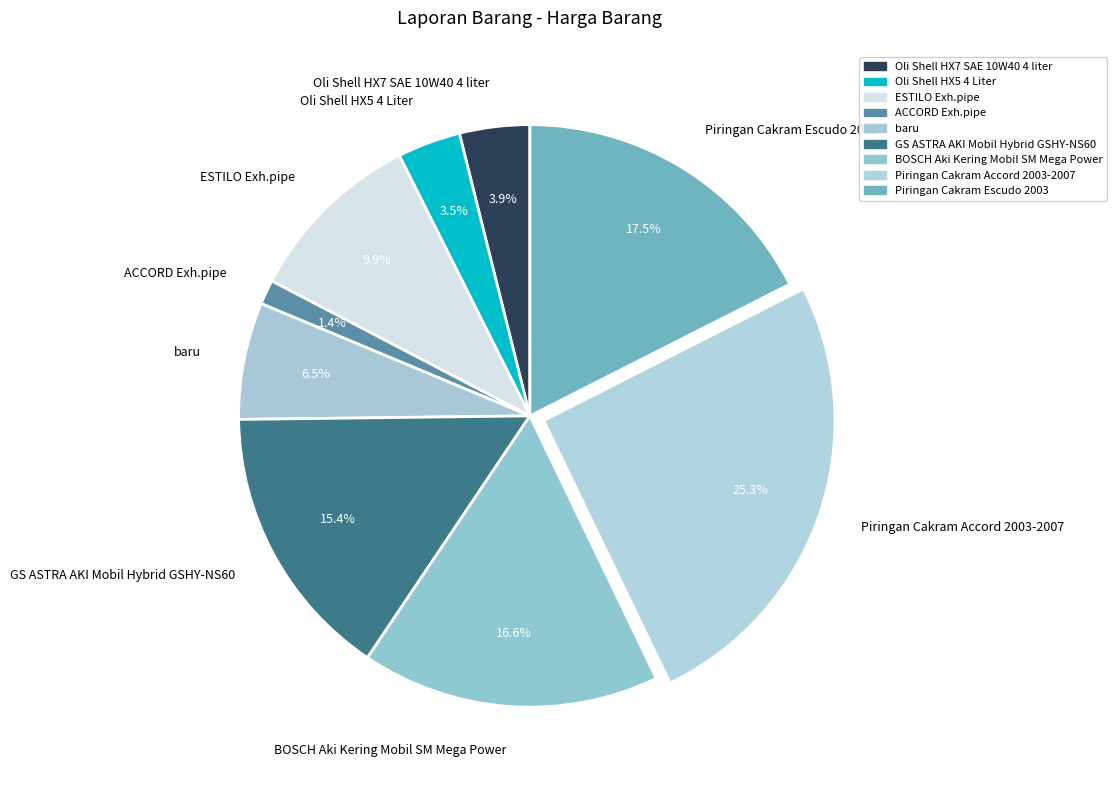

Is Oli Shell HX5 4 Liter the majority of the pie?

No